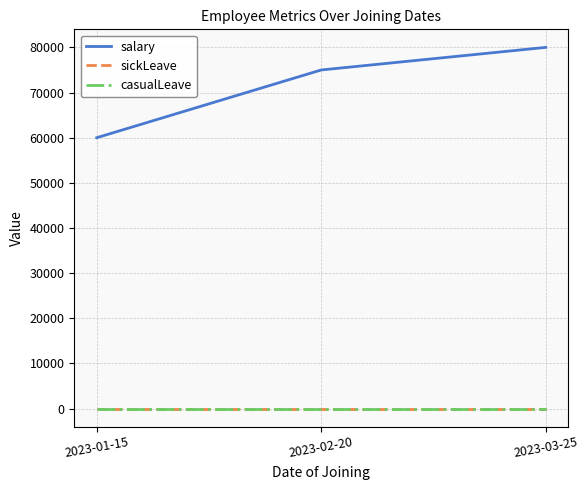

Which series has the largest range (max minus min)?

salary